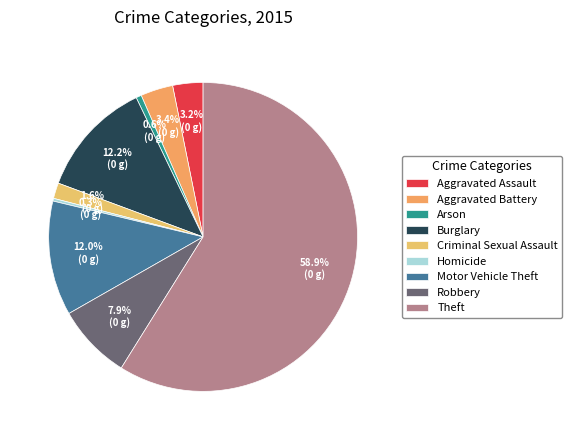

To the nearest percent, what is the average slice percentage?

11%